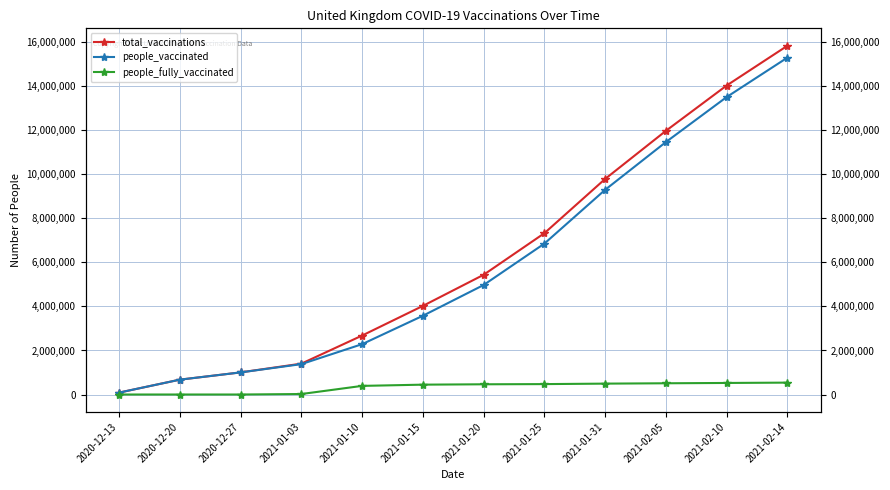

What is the label of the 12th point from the right?

2020-12-13